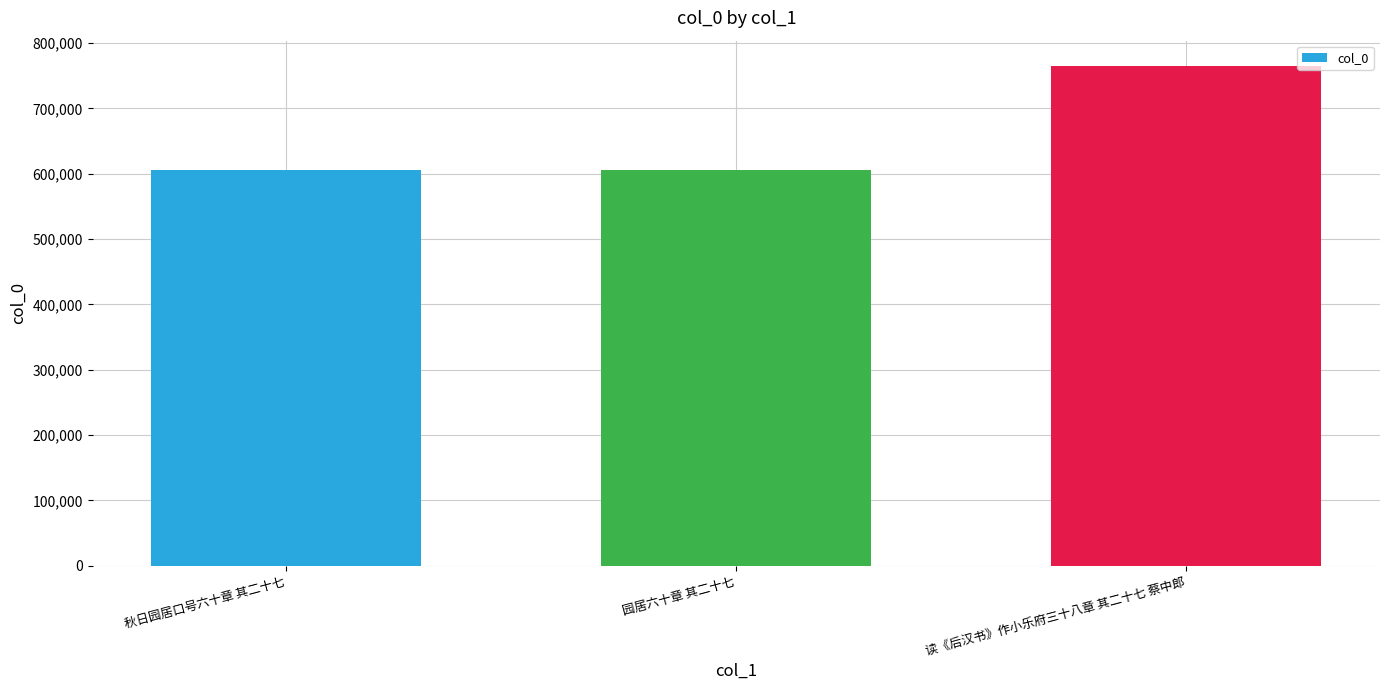

What is the greatest value displayed?

765275